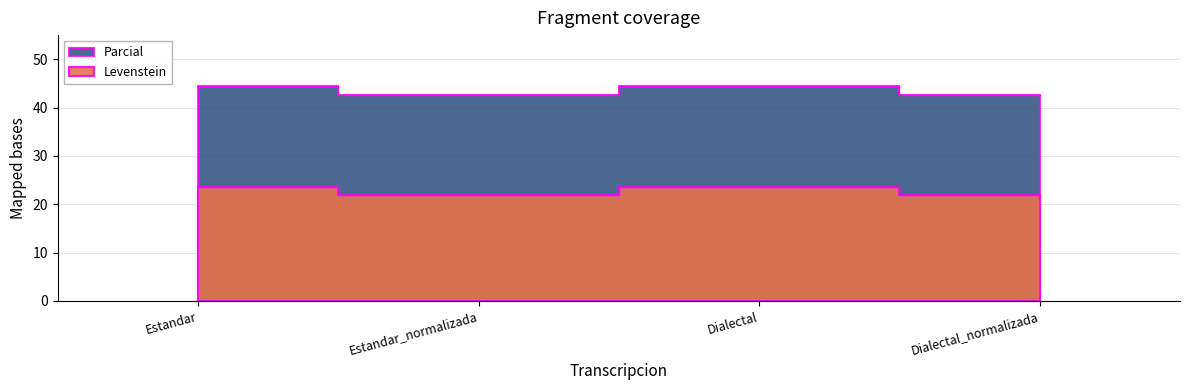

What is the average value of the Levenstein series?

22.7